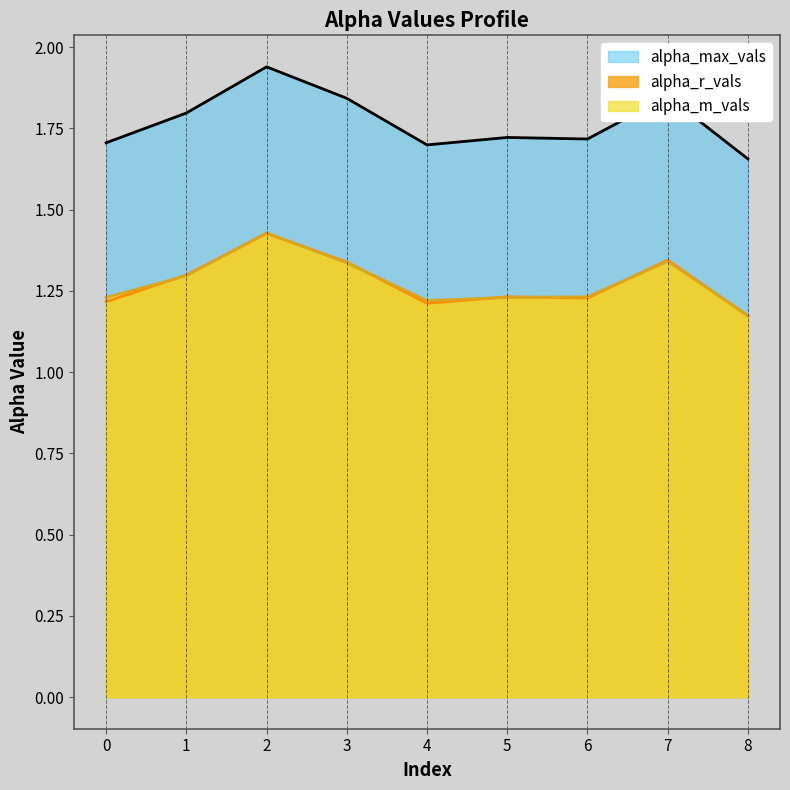

The value of alpha_r_vals at 7 is 0.5. True or false?

False